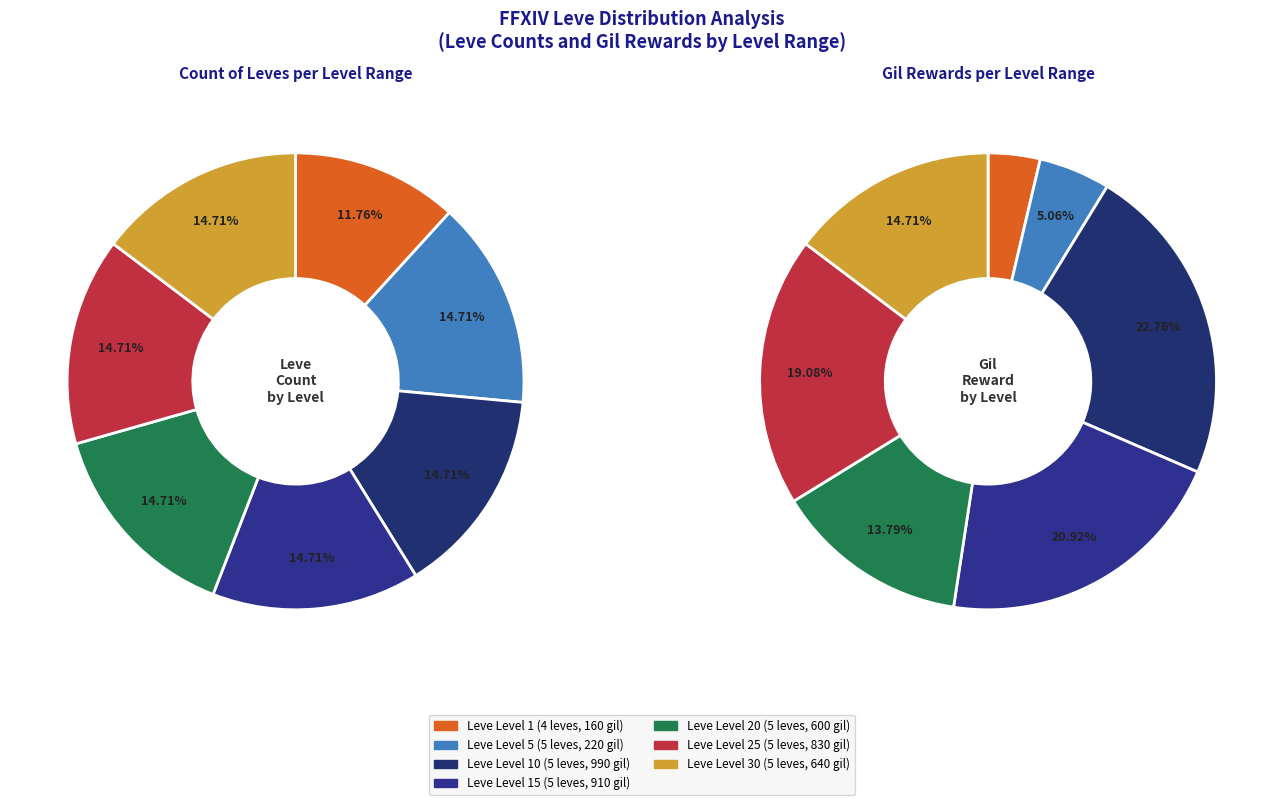

What percentage is the Leve Level 1 slice, to the nearest percent?

12%